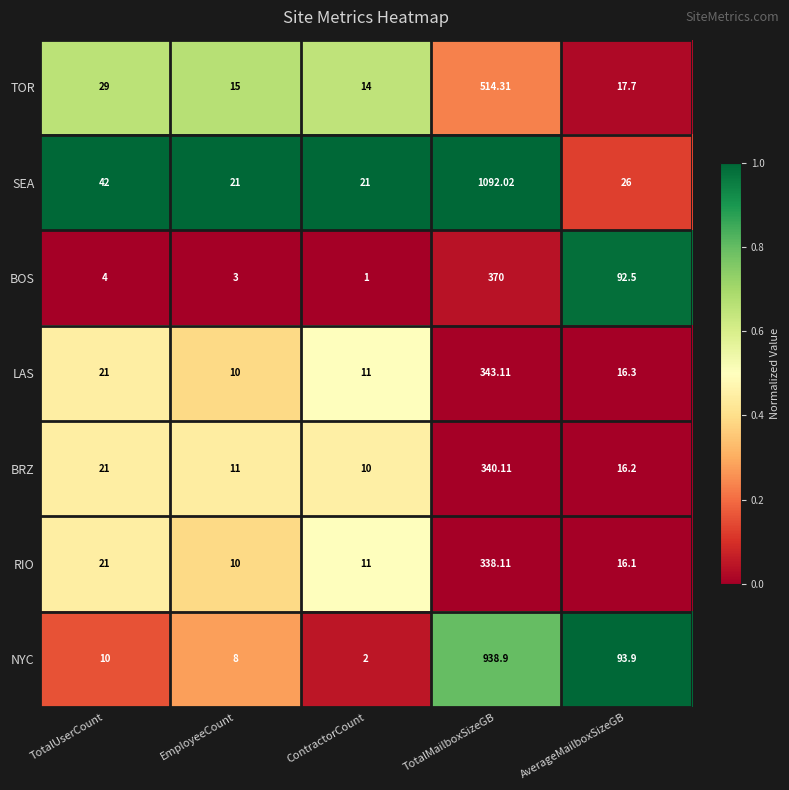

Which category has the highest value in the BRZ series?

TotalMailboxSizeGB